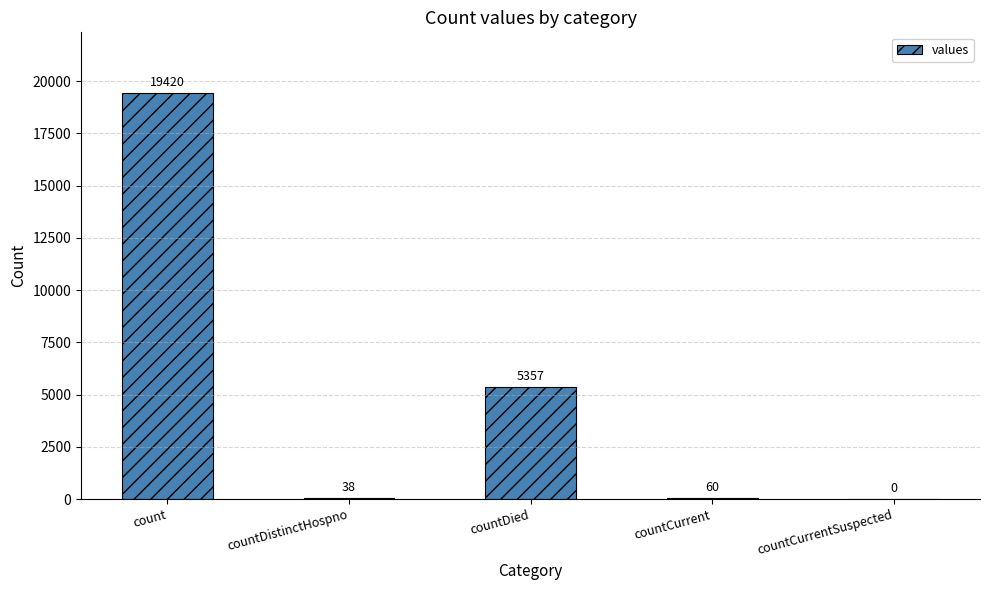

What is the maximum value shown in the chart?

19420